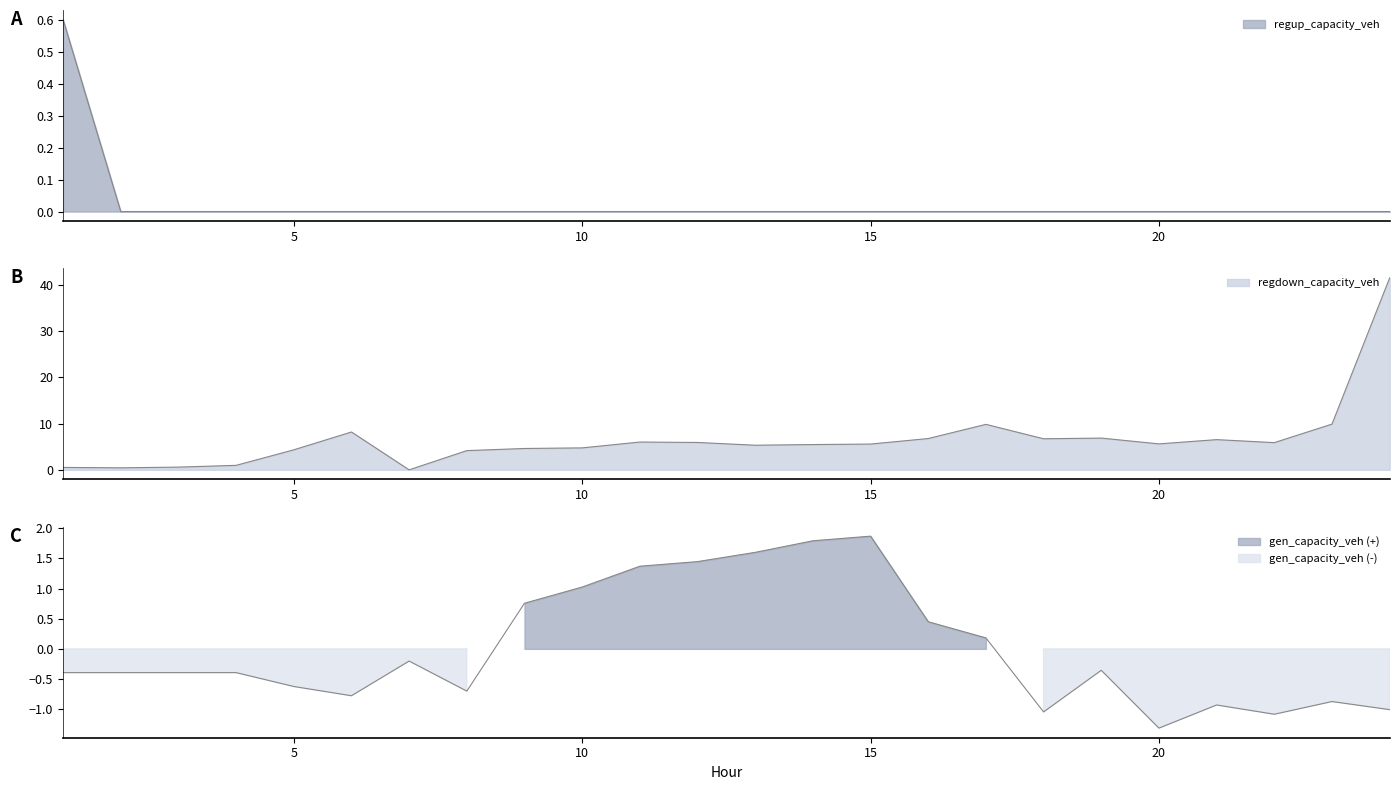

How many lines are shown in the chart?

3